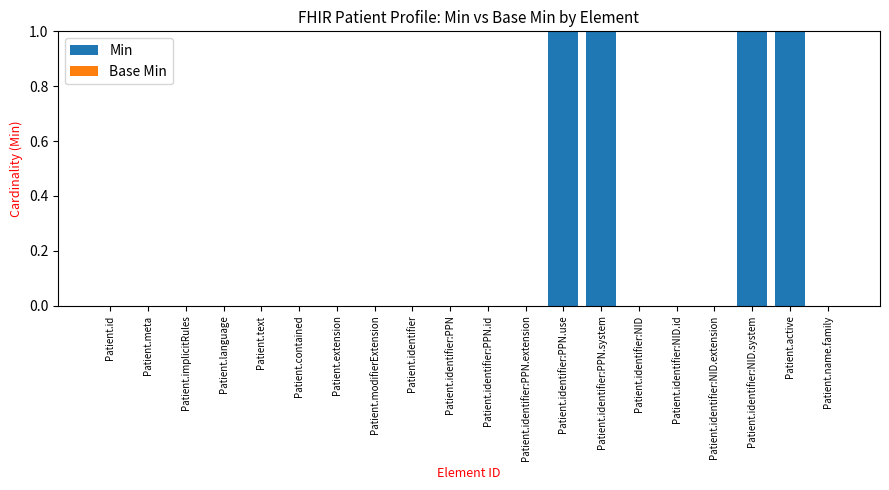

Reading left to right, list all the values displayed in this chart.

Patient.id=0	Patient.meta=0	Patient.implicitRules=0	Patient.language=0	Patient.text=0	Patient.contained=0	Patient.extension=0	Patient.modifierExtension=0	Patient.identifier=0	Patient.identifier:PPN=0	Patient.identifier:PPN.id=0	Patient.identifier:PPN.extension=0	Patient.identifier:PPN.use=1	Patient.identifier:PPN.system=1	Patient.identifier:NID=0	Patient.identifier:NID.id=0	Patient.identifier:NID.extension=0	Patient.identifier:NID.system=1	Patient.active=1	Patient.name.family=0